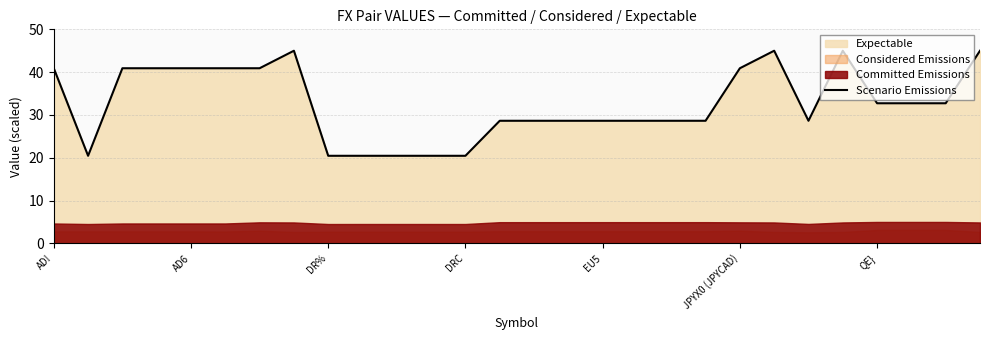

Where does the Scenario Emissions series first go above 32?

AD!